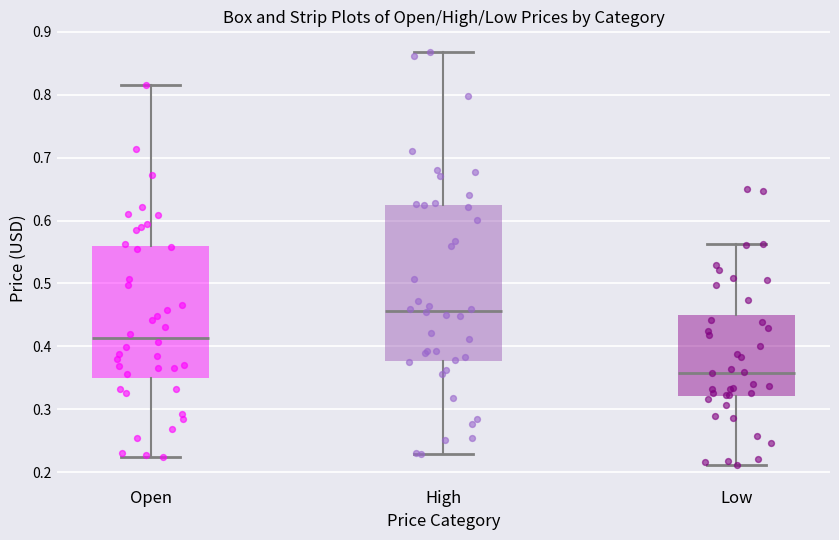

Reading left to right, transcribe this box plot: for each box, give where its median line is, the range the box spans, and where its two whiskers end, as read against the y-axis. The values are not printed on the chart, so give them approximately, as read against the axis.

Open: median 0.41, box 0.35 to 0.56, whiskers 0.22 to 0.82
High: median 0.46, box 0.38 to 0.63, whiskers 0.23 to 0.87
Low: median 0.36, box 0.32 to 0.45, whiskers 0.21 to 0.56